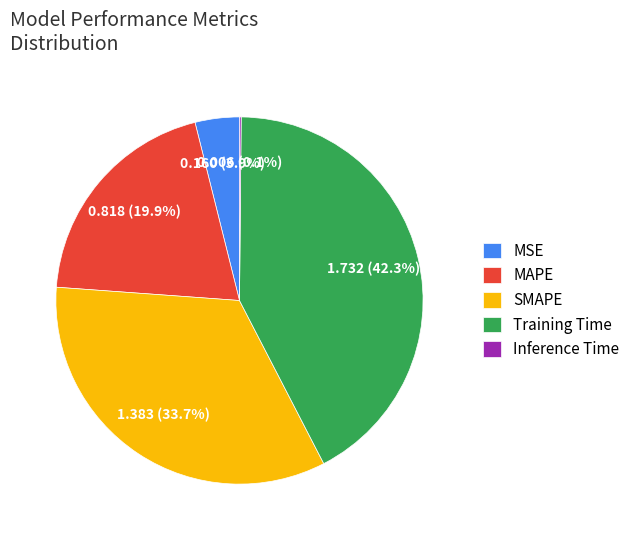

Is it true that SMAPE is 20% of the pie?

False